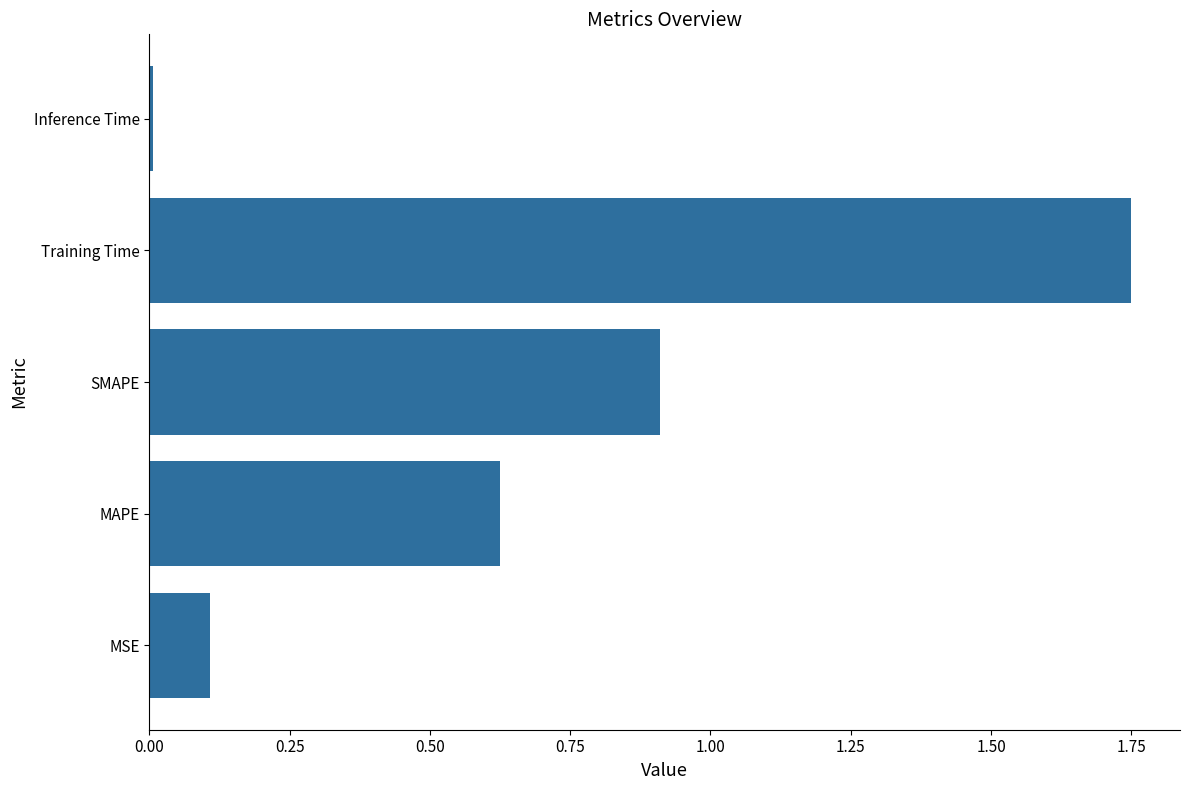

What is the sum of all values?

3.4